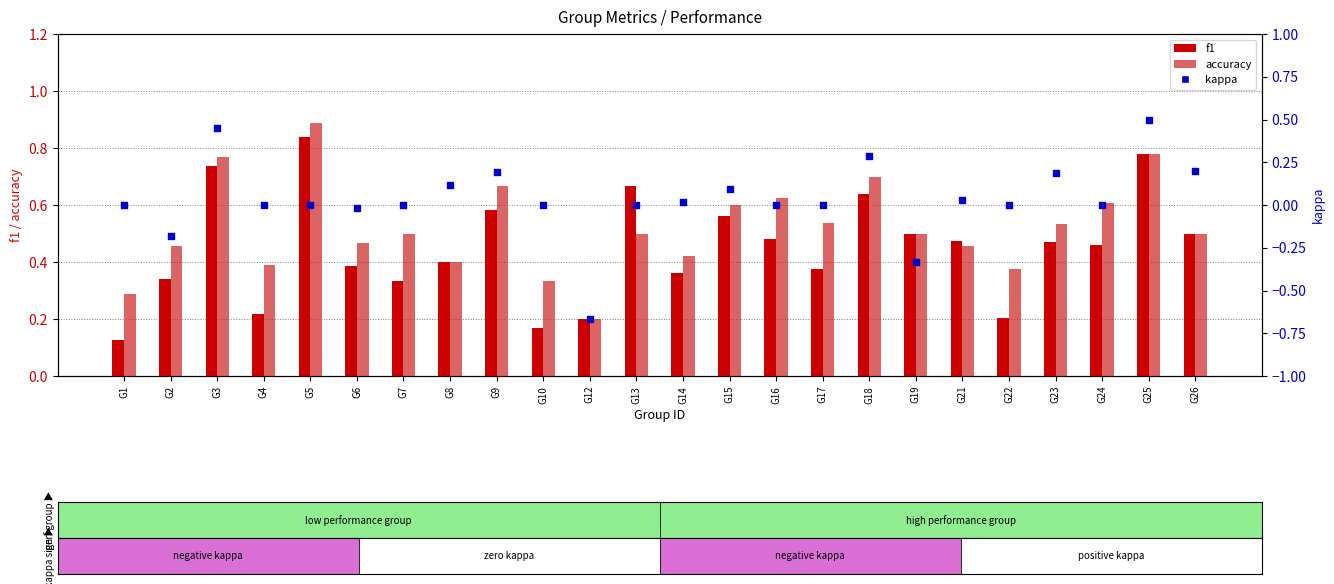

Which series has the widest spread of Y values?

kappa